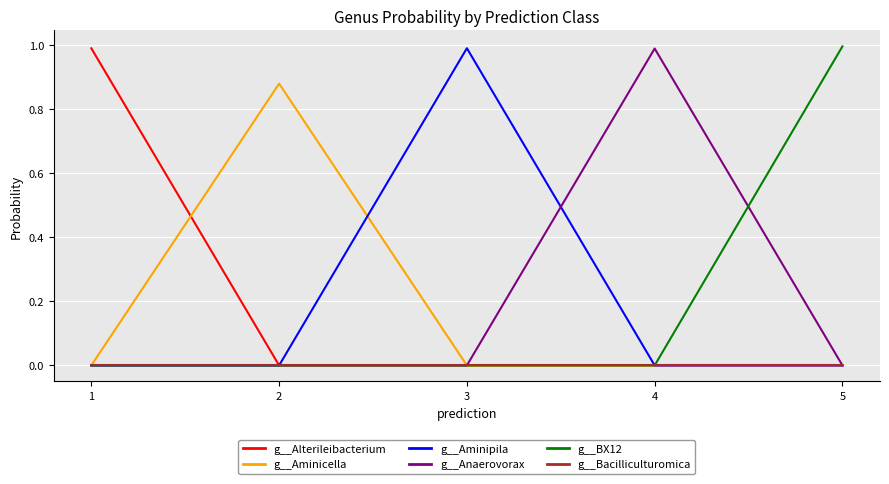

Between 2 and 4, which series saw the biggest shift?

g__Anaerovorax